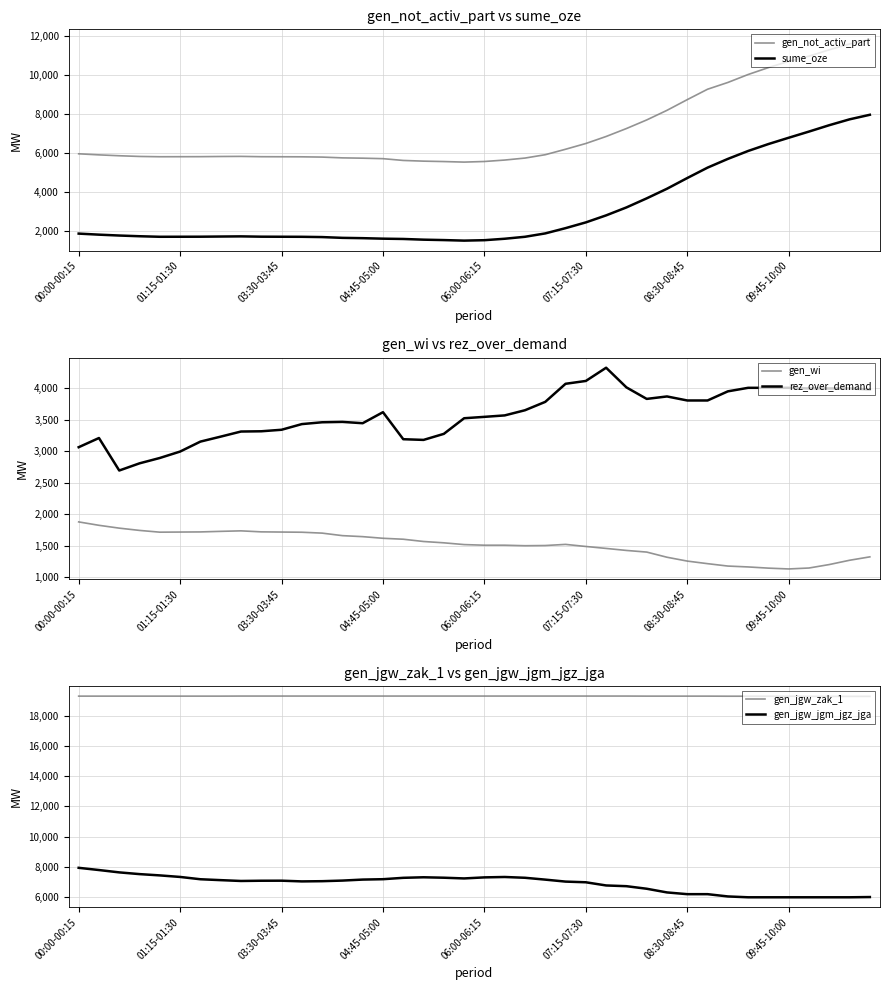

True or false: gen_wi has more than 0 points higher than both neighbors.

True